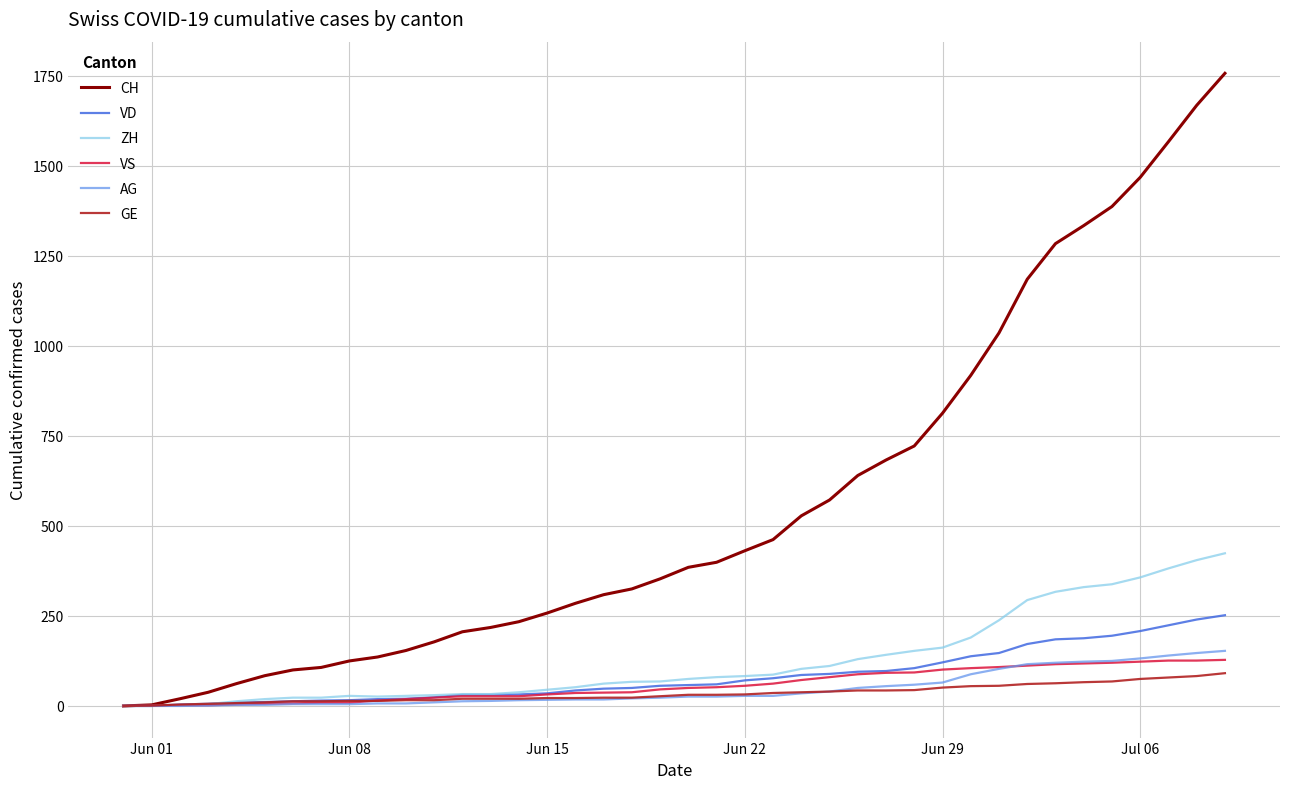

At how many categories does at least one series exceed 1684?

1